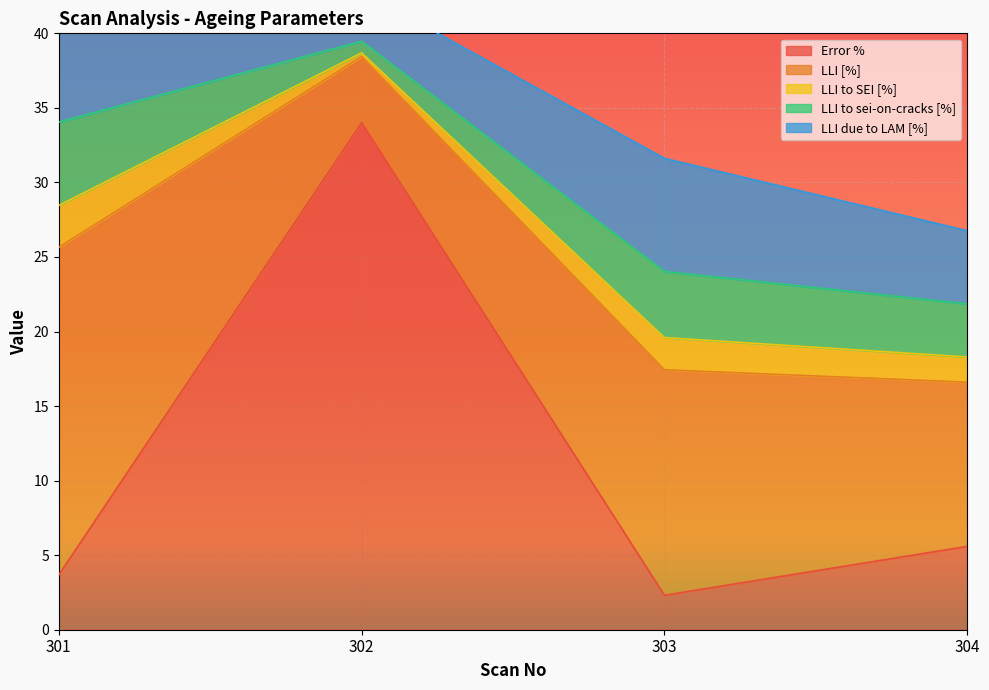

What is the difference between the LLI to SEI [%] values at 304 and 301?

1.1